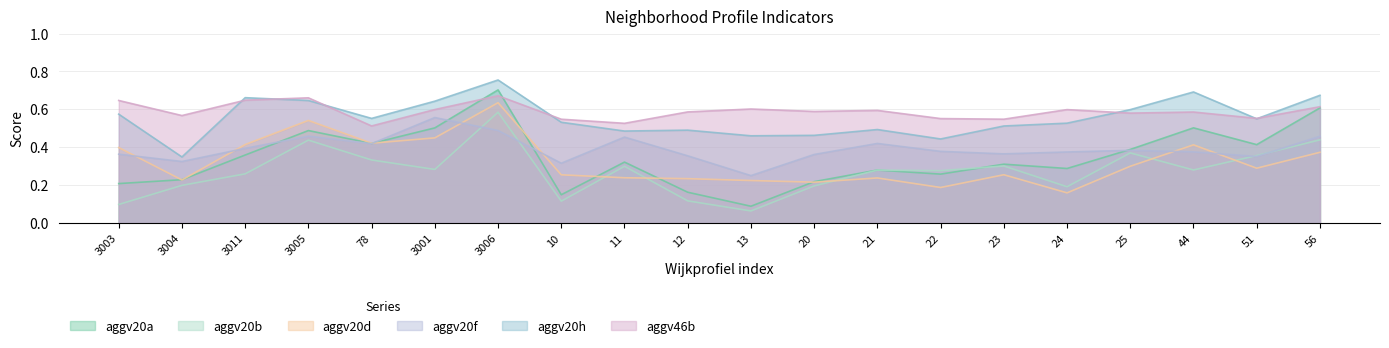

How many series are shown in this chart?

6